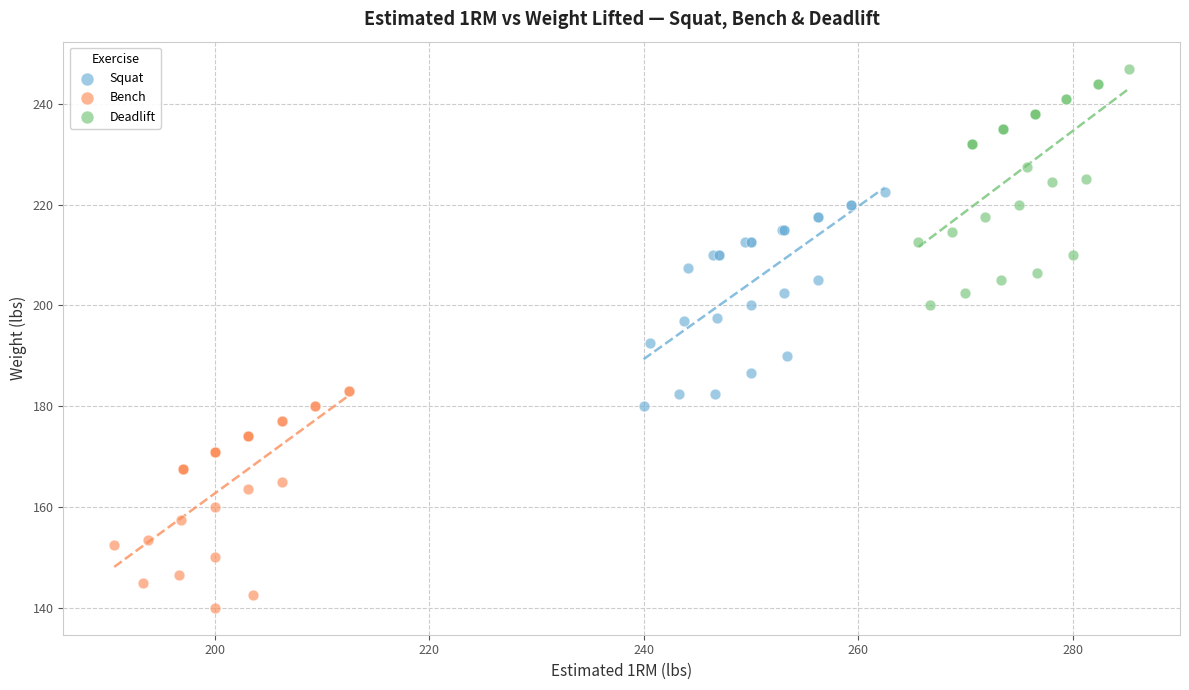

Which series contains the highest Y value?

Deadlift